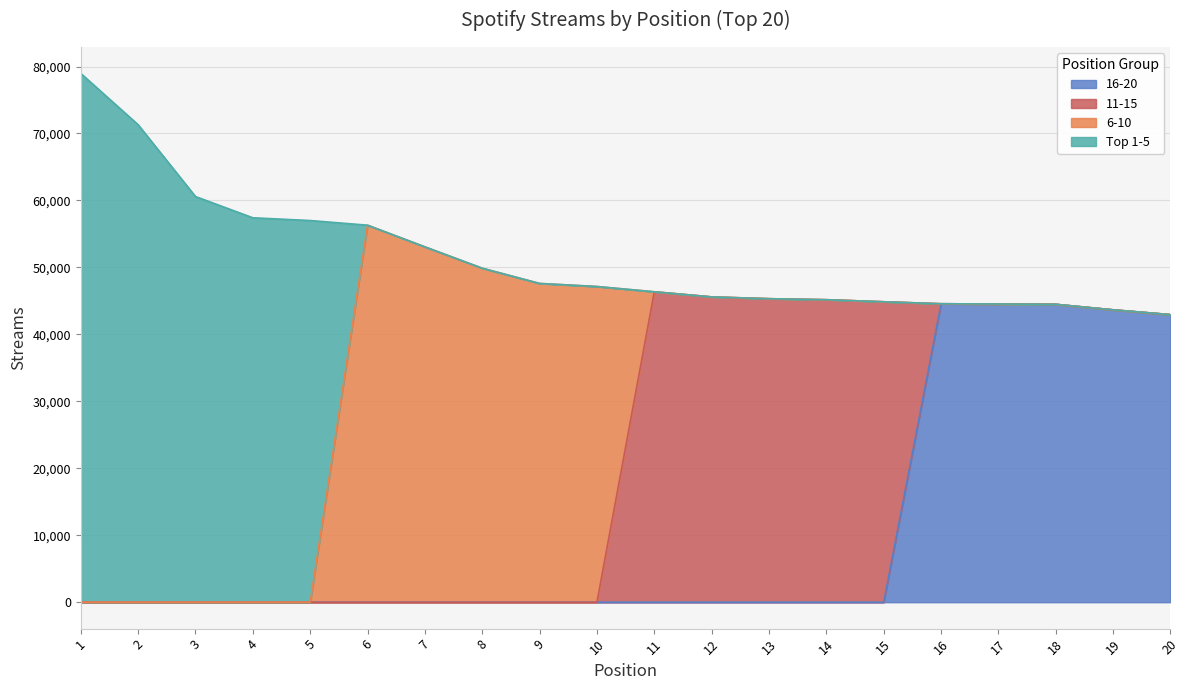

List the labels in order of value, smallest first.

20, 19, 18, 17, 16, 15, 14, 13, 12, 11, 10, 9, 8, 7, 6, 5, 4, 3, 2, 1